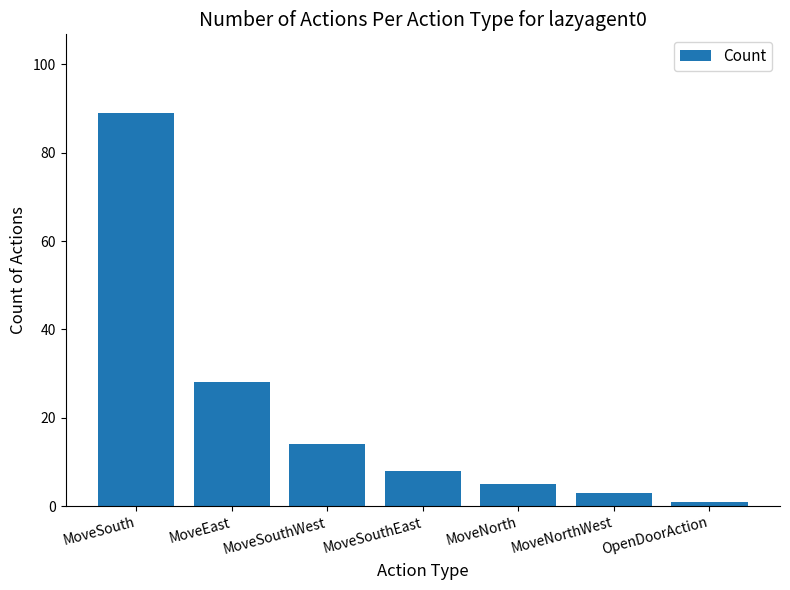

Reading right to left, what are all the values shown in this chart?

1	3	5	8	14	28	89